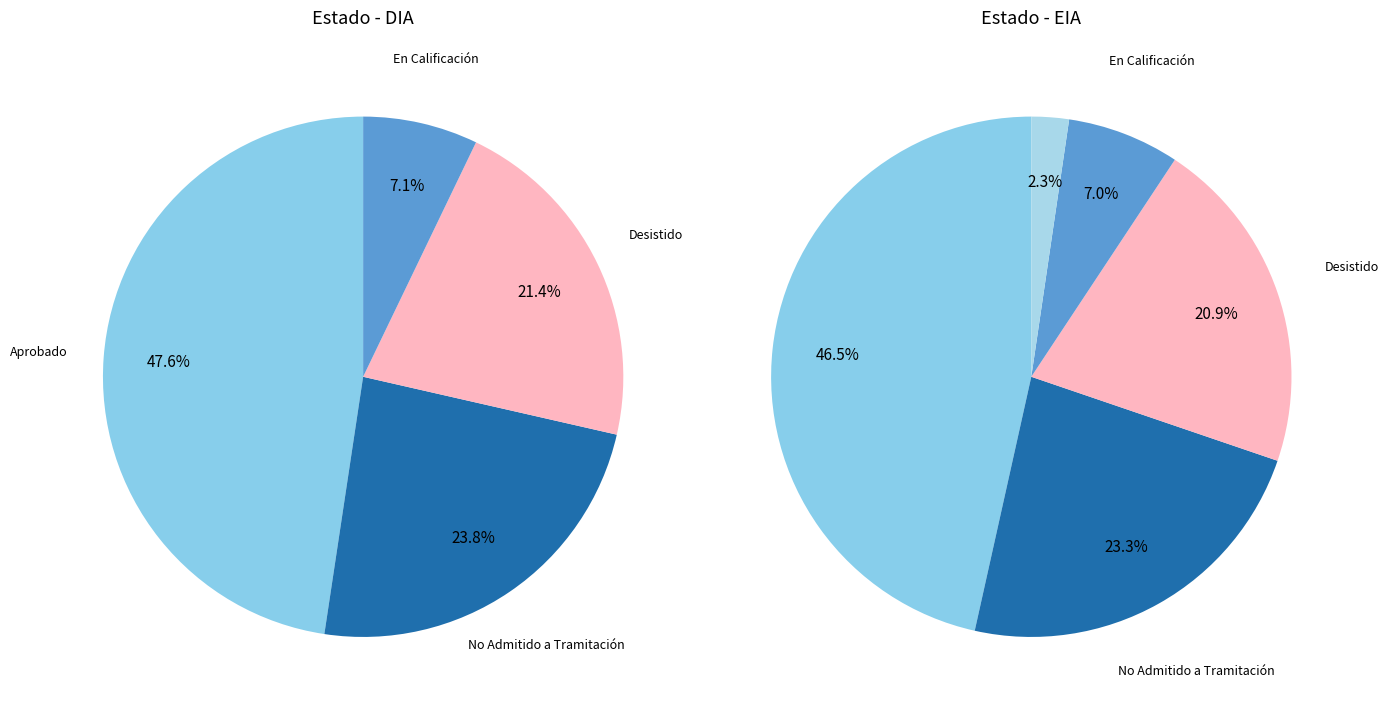

What is the smallest slice in the pie chart?

En Calificación